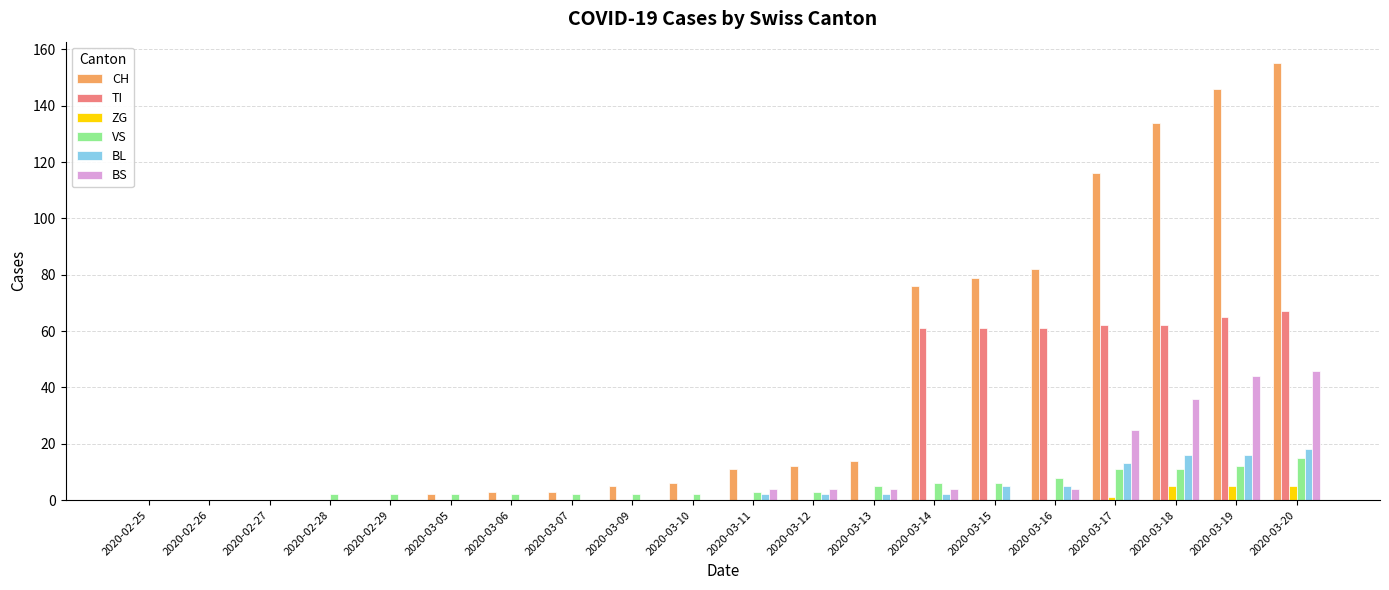

What is the sum of all BS values?

171